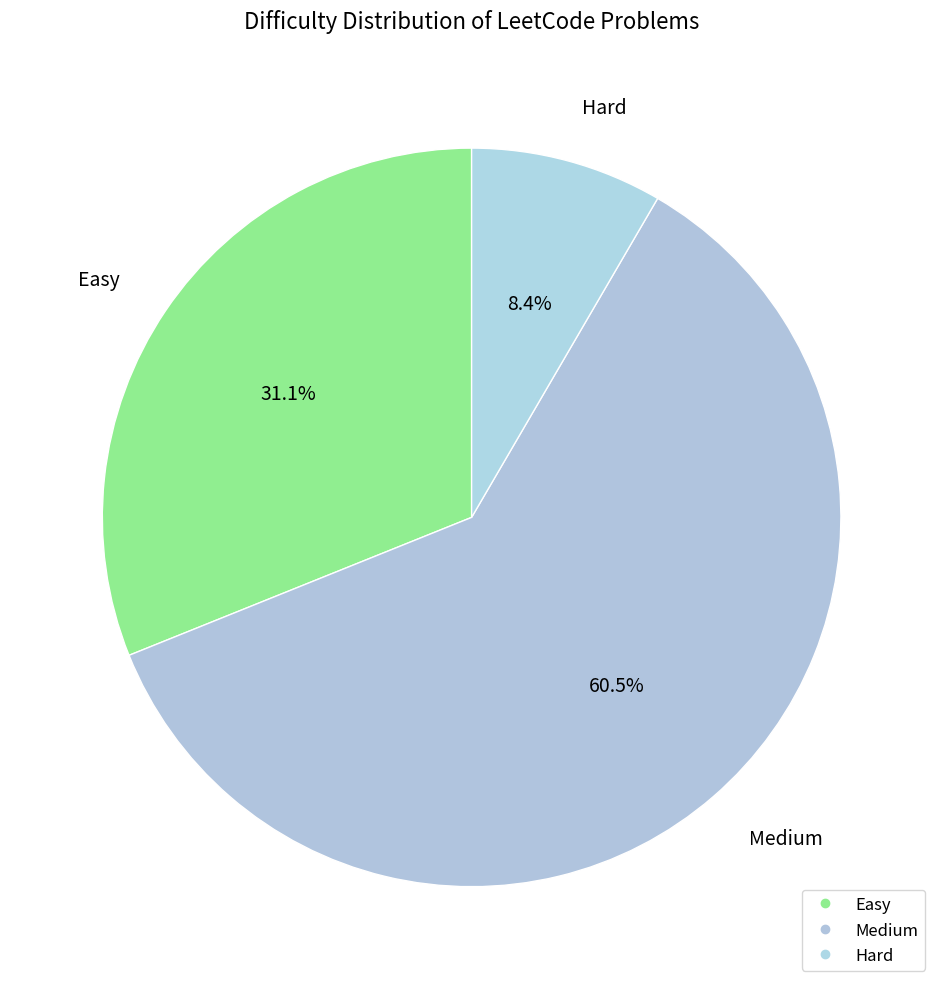

What is the majority slice?

Medium